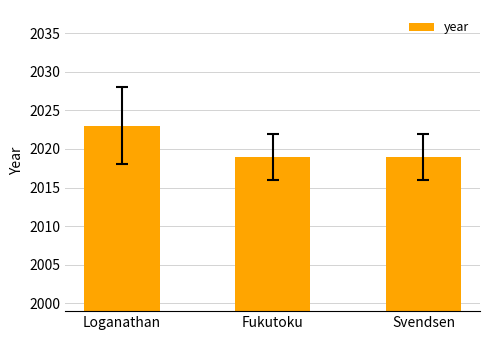

Count the number of data series in this chart.

1